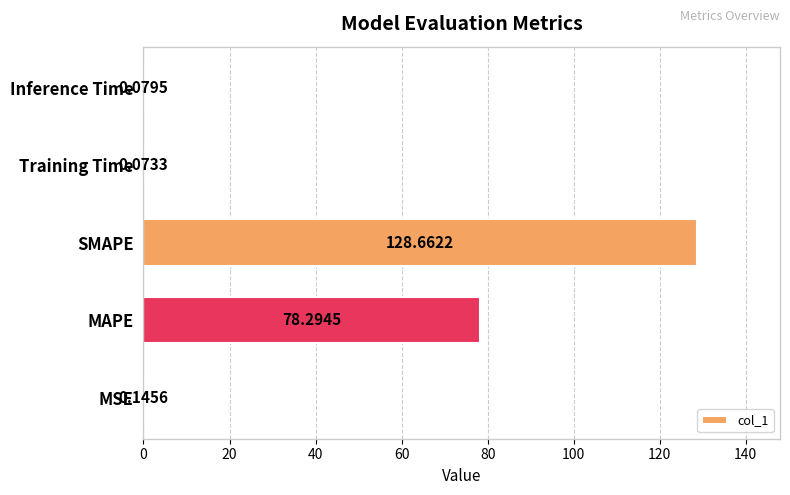

At which label is the value closest to 64?

MAPE